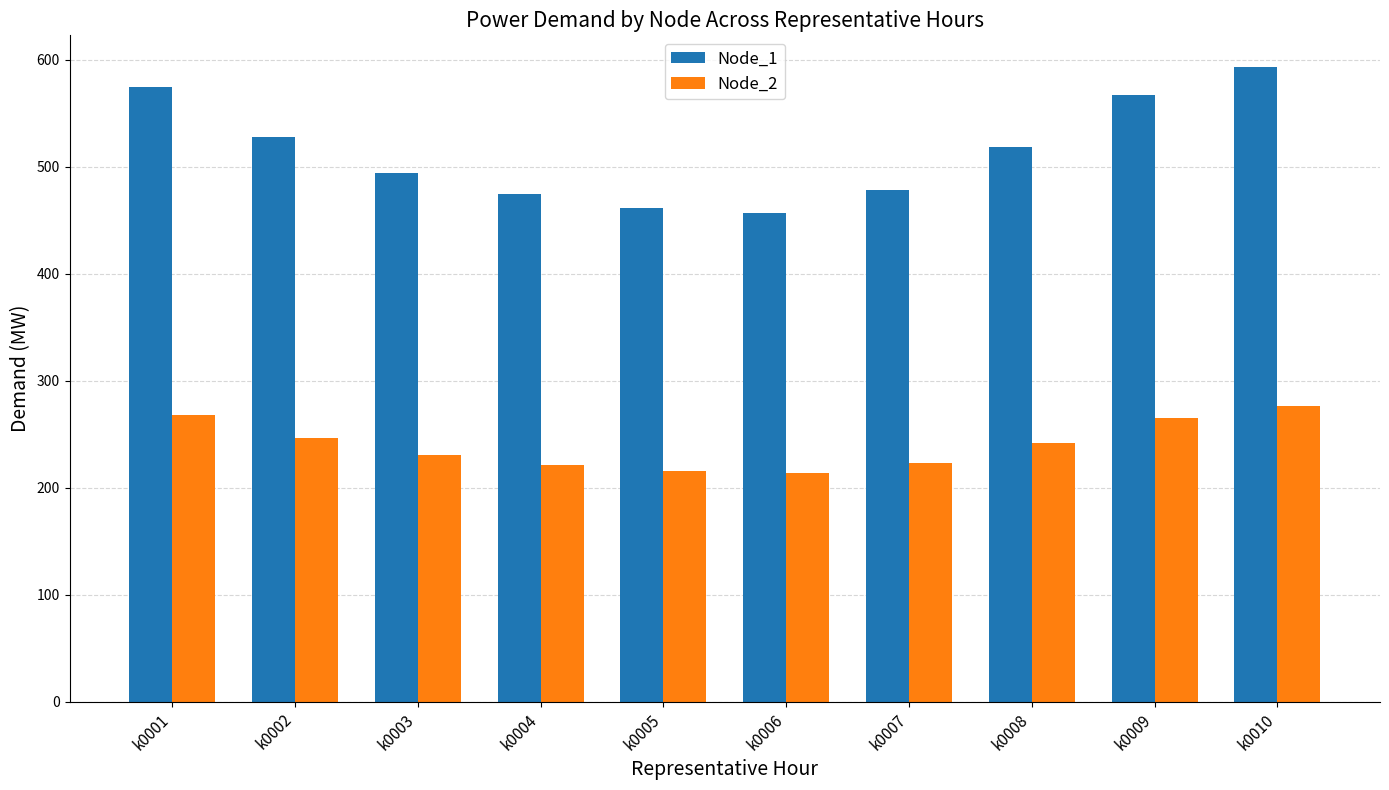

Which series has the largest total across all categories?

Node_1